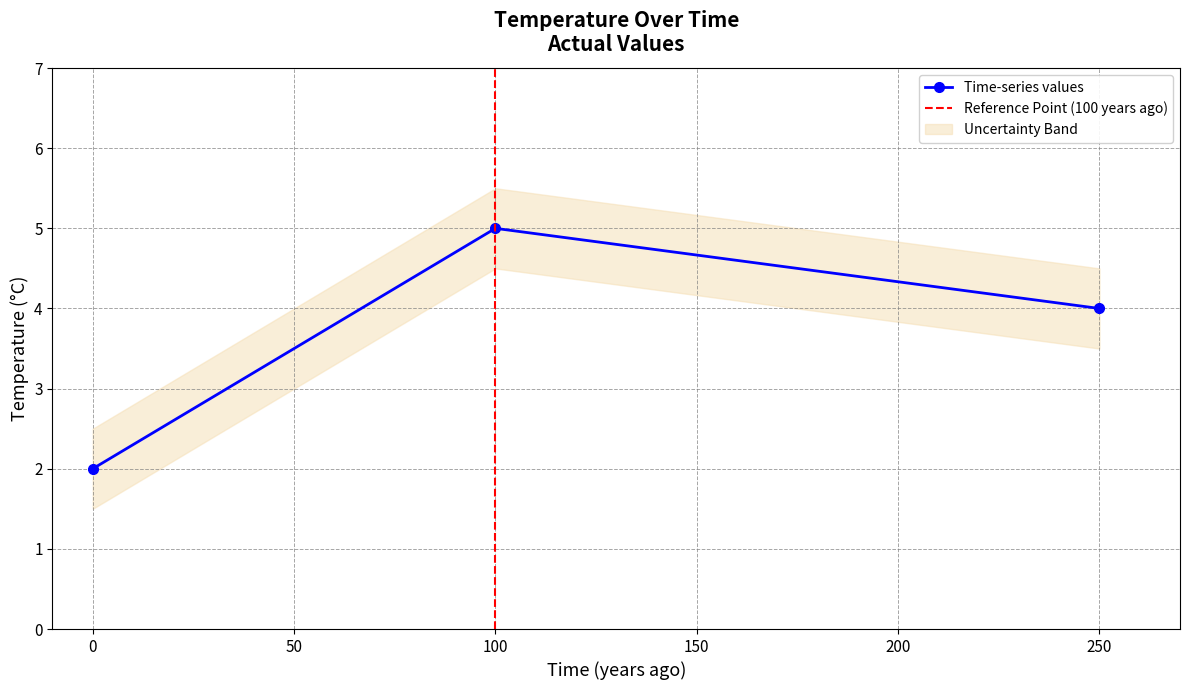

Is this an area chart (filled region under the line)?

No